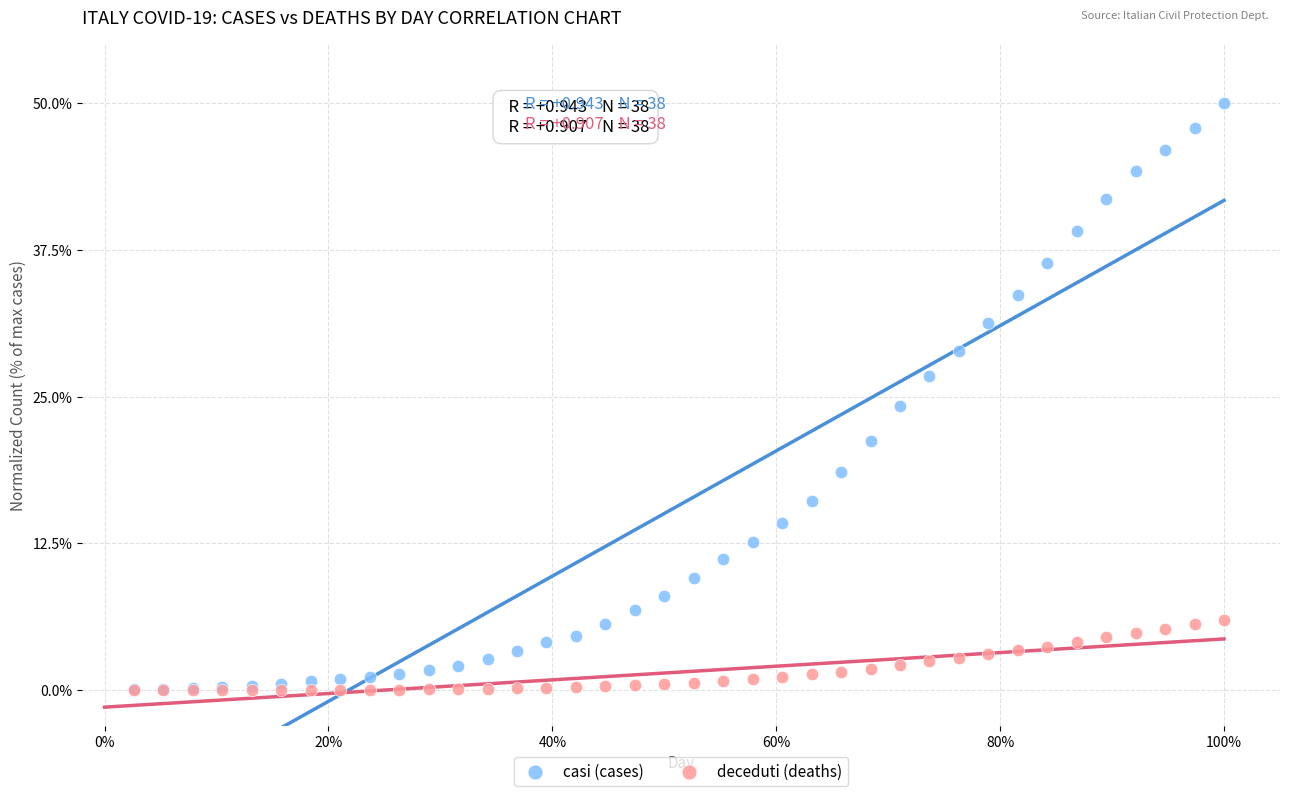

Which series contains the highest Y value?

casi (cases)